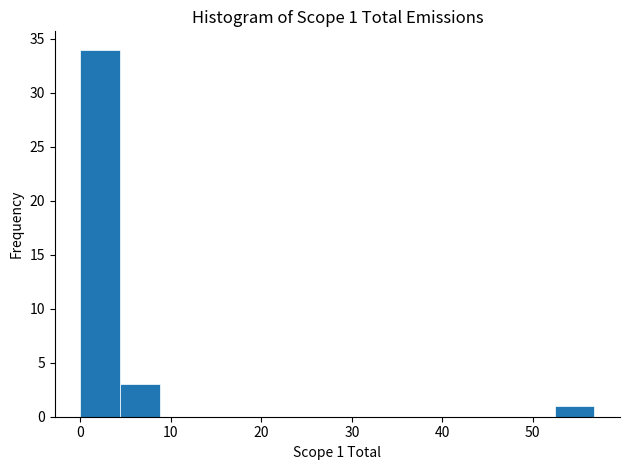

Over which range of the x-axis is the bar tallest?

0 to 4